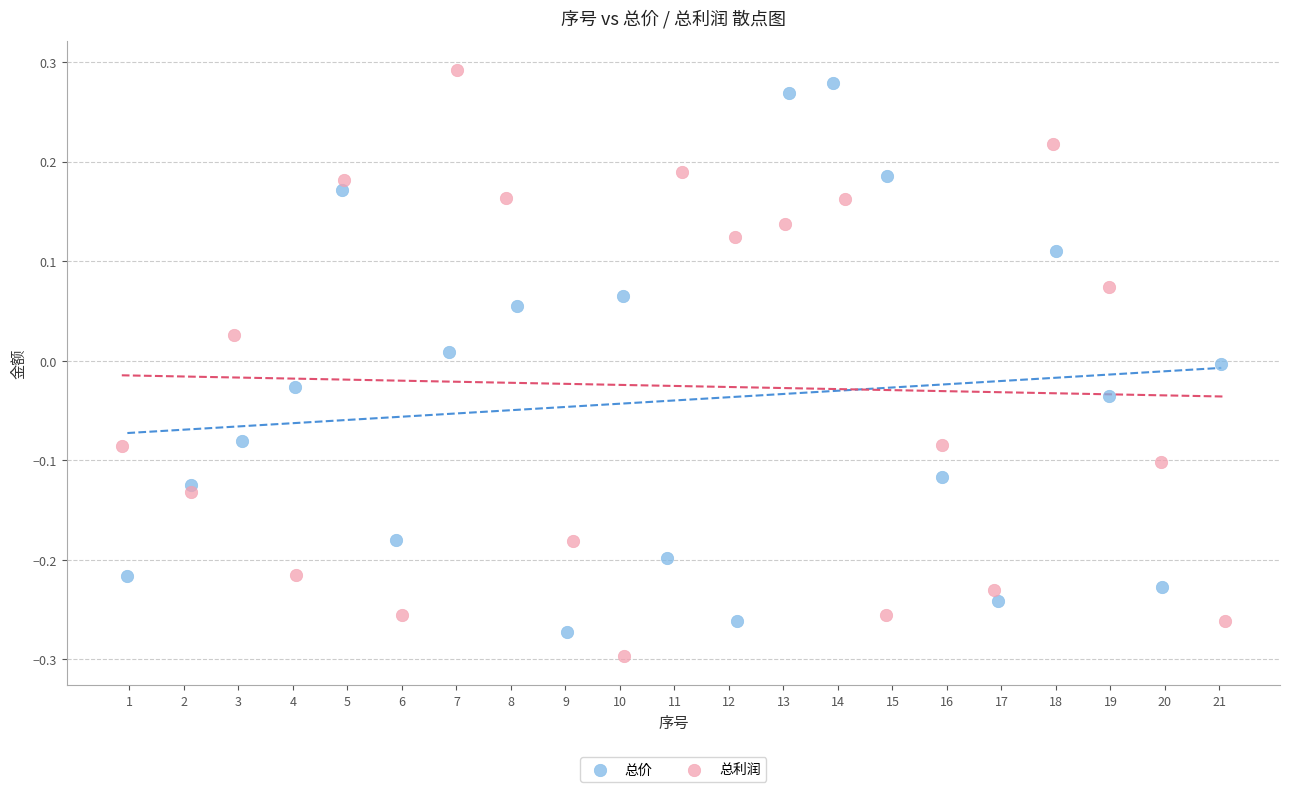

Which series has the largest Y range (max minus min)?

总利润